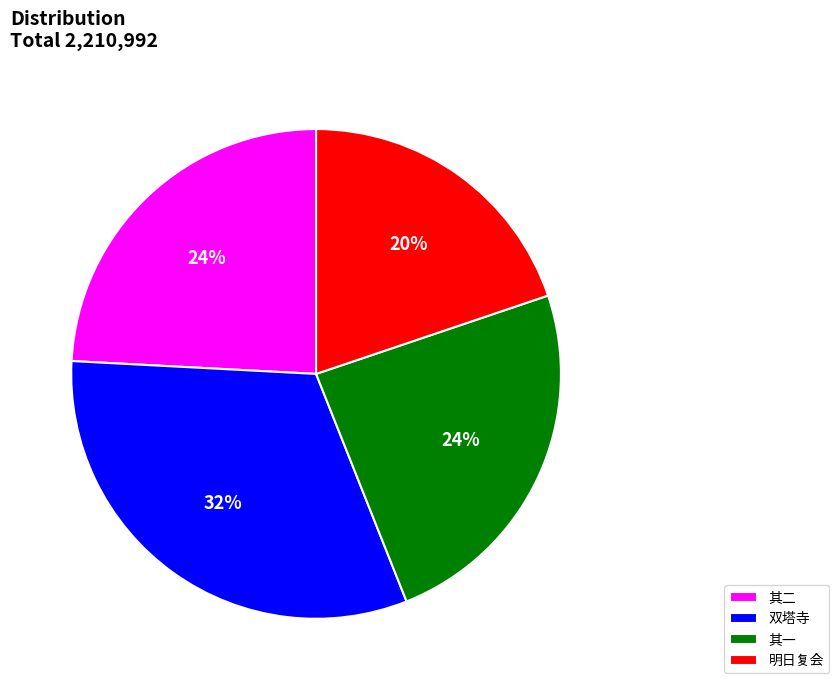

Is it true that 其二 is 24% of the pie?

True